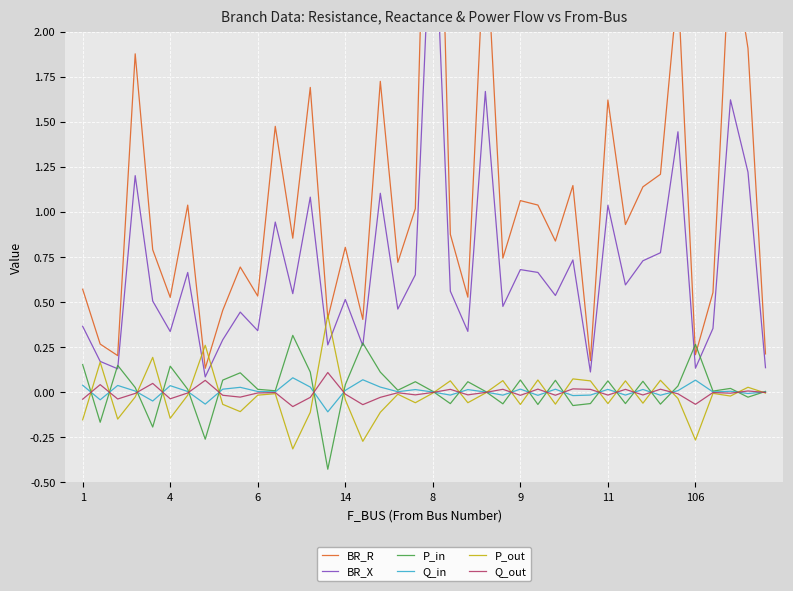

The Q_out series shows -0.0 at 8. True or false?

False